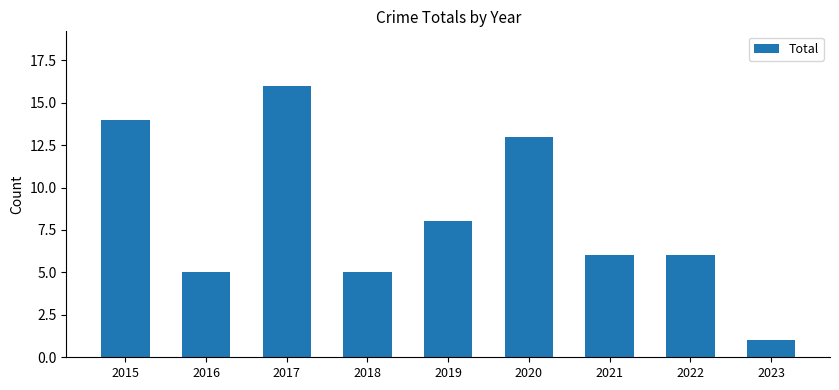

True or false: the data shows 19 at 2015.

False